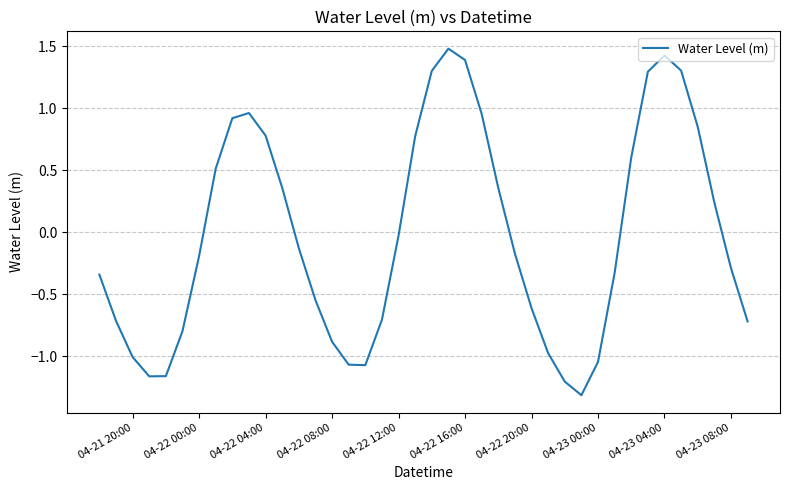

Is this an area chart (filled region under the line)?

No